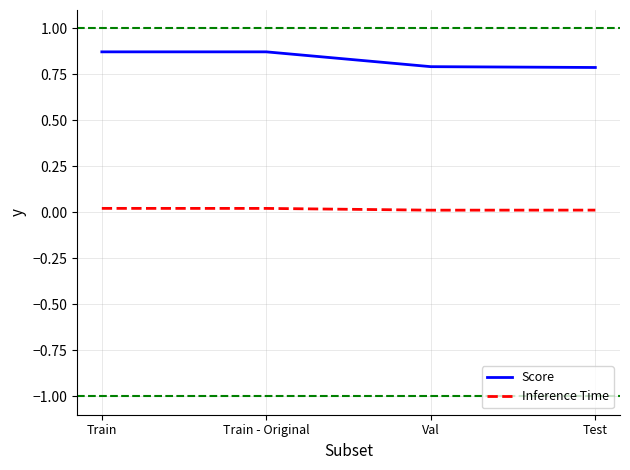

True or false: Score and Inference Time cross at least once.

False